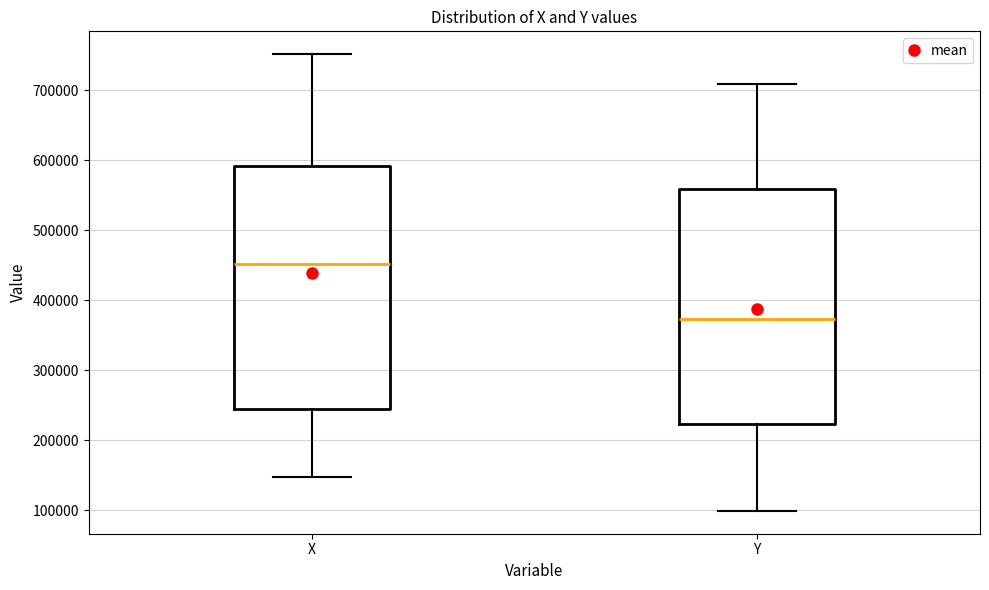

Where does the upper whisker of the box for X end on the y-axis? The values are not printed on the chart, so give them approximately, as read against the axis.

750000